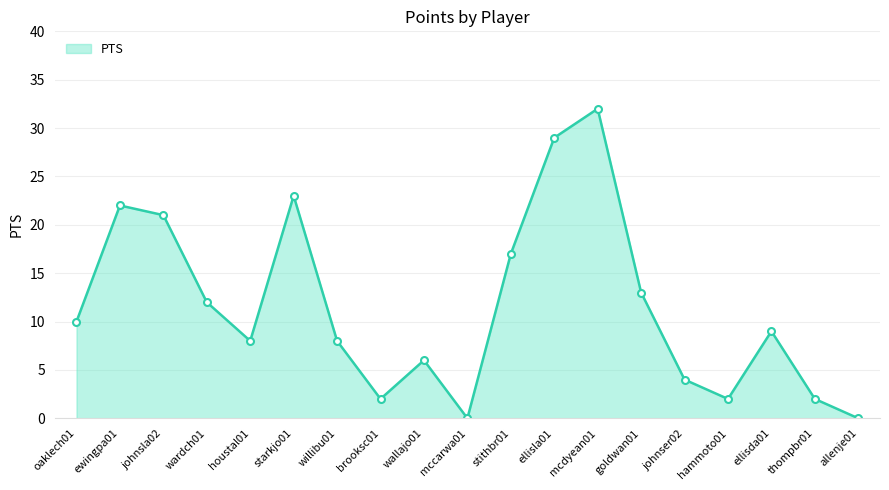

What is the approximate value at johnsla02, to the nearest 10?

20